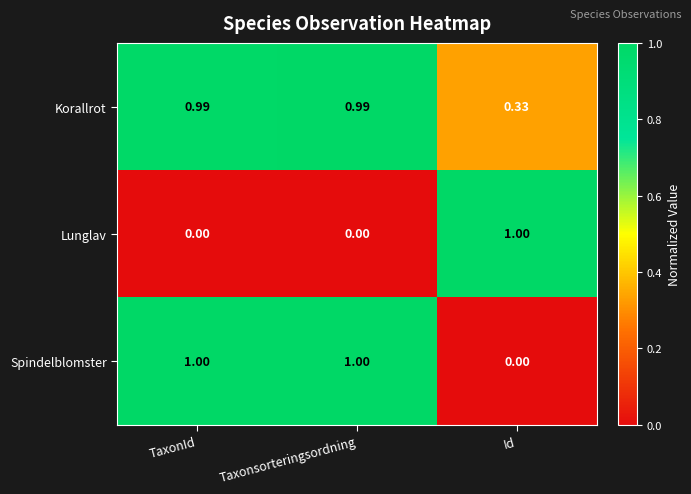

Which category has the lowest value in the Spindelblomster series?

Id